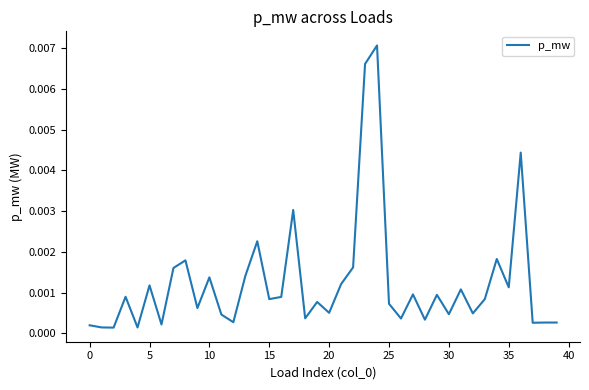

Is this an area chart (filled region under the line)?

No